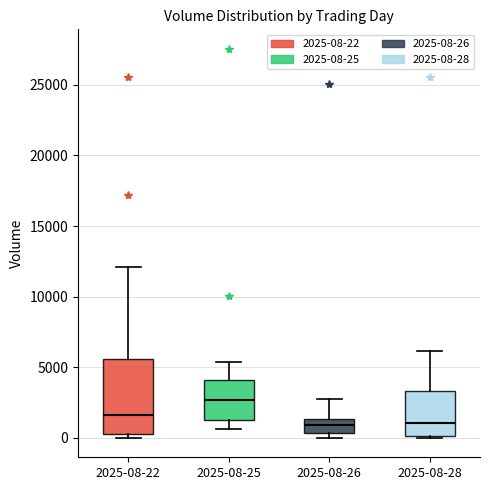

Which box is the tallest, from its lower edge to its upper edge?

2025-08-22